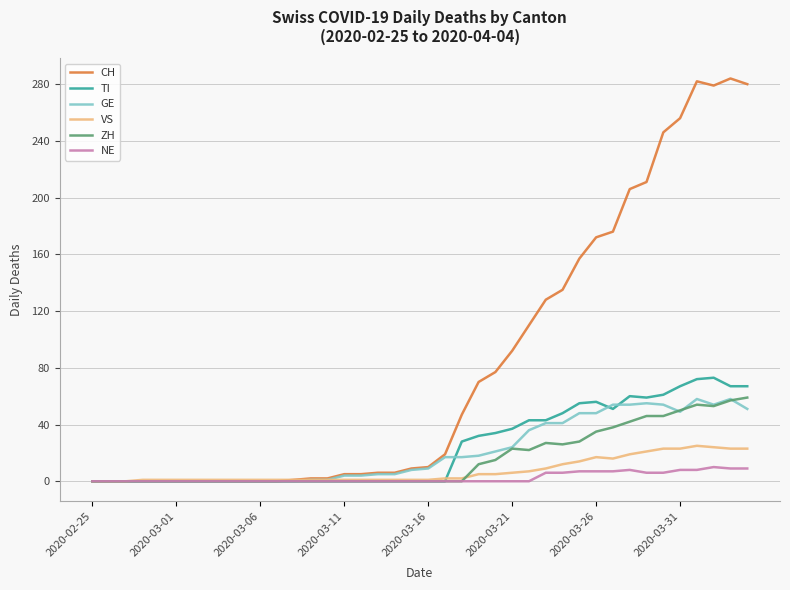

Which series has the widest spread of values?

CH